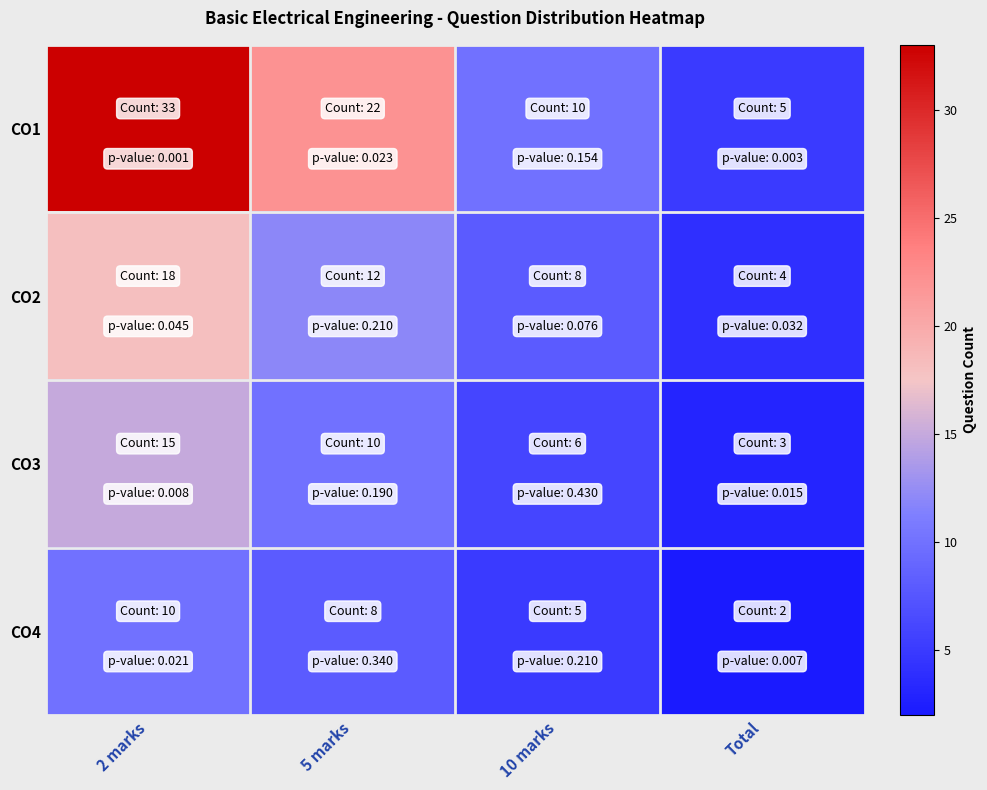

Count the number of categories in the chart.

4